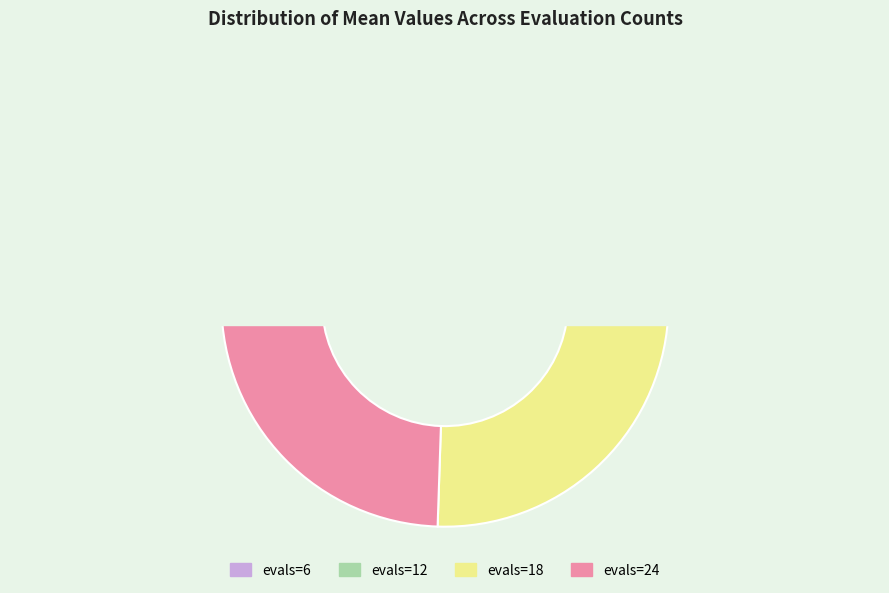

Count the number of slices in the pie.

4